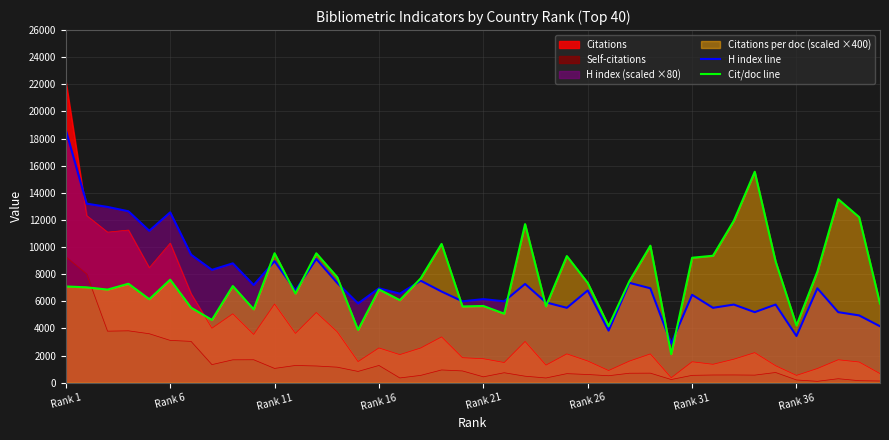

Reading right to left, transcribe all the data shown in this chart.

H index line: 4160.0	4960.0	5200.0	6960.0	3440.0	5760.0	5200.0	5760.0	5520.0	6480.0	2880.0	6960.0	7360.0	3840.0	6800.0	5520.0	5920.0	7280.0	6000.0	6160.0	6000.0	6720.0	7520.0	6560.0	6960.0	5840.0	7360.0	9120.0	6800.0	8960.0	7200.0	8800.0	8320.0	9440.0	12560.0	11200.0	12640.0	12960.0	13200.0	18640.0
Cit/doc line: 5828.0	12208.0	13528.0	8188.0	4220.0	8936.0	15552.0	11944.0	9360.0	9212.0	2104.0	10100.0	7496.0	4172.0	7356.0	9336.0	5636.0	11692.0	5088.0	5656.0	5620.0	10232.0	7692.0	6088.0	6876.0	3892.0	7784.0	9540.0	6576.0	9544.0	5408.0	7128.0	4628.0	5532.0	7596.0	6156.0	7296.0	6864.0	7032.0	7096.0